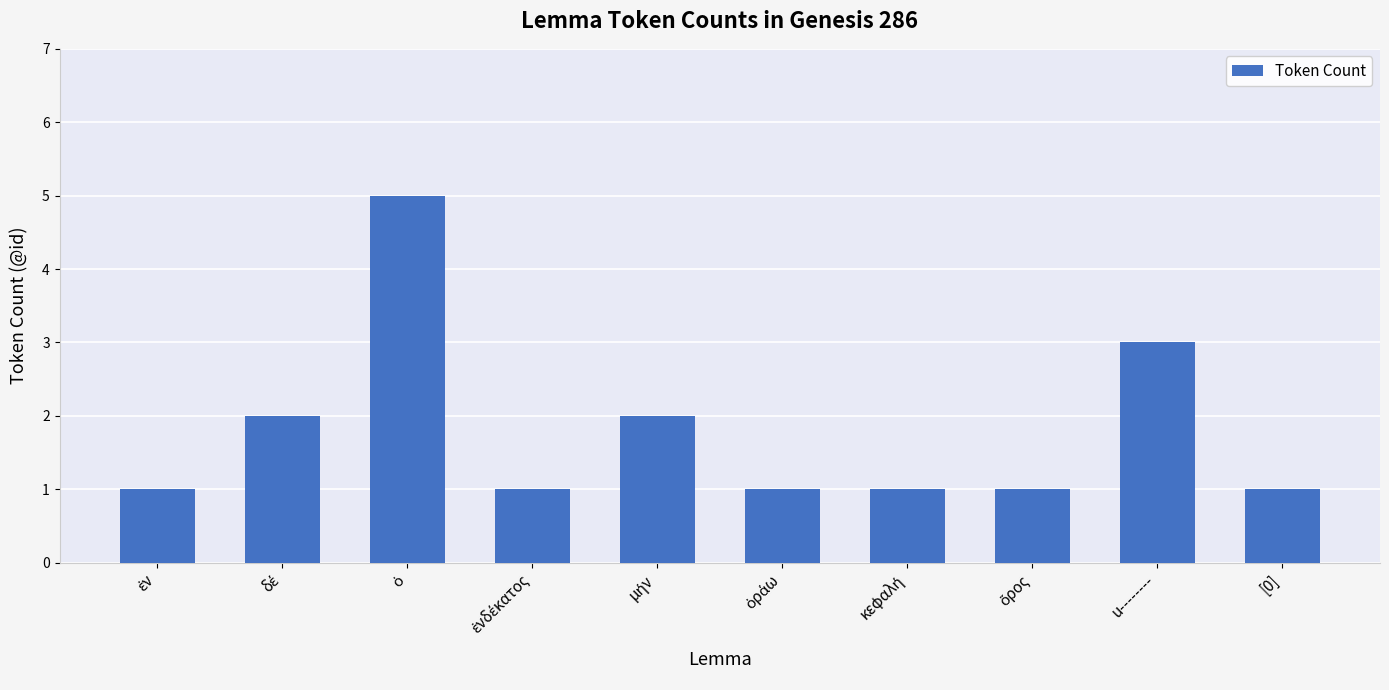

What is the value of the 6th bar from the left?

1